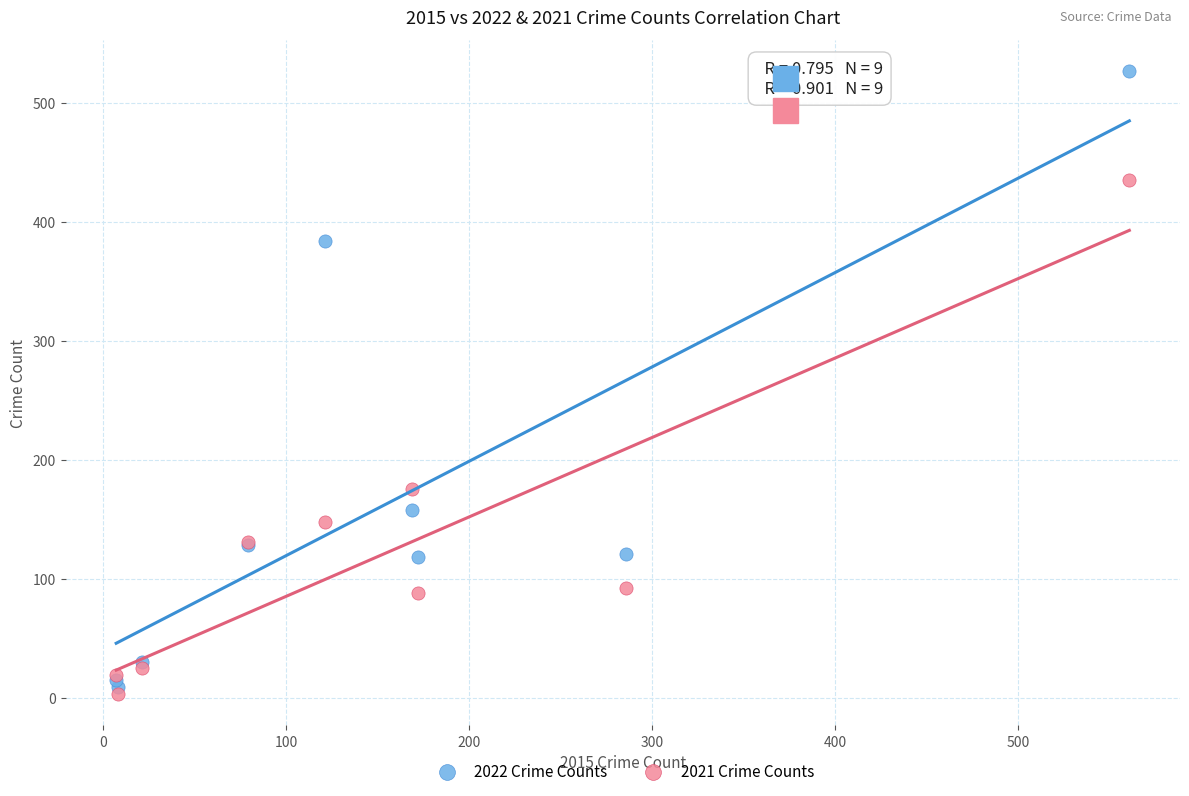

In the 2021 Crime Counts series, what Y value is closest to 219?

175